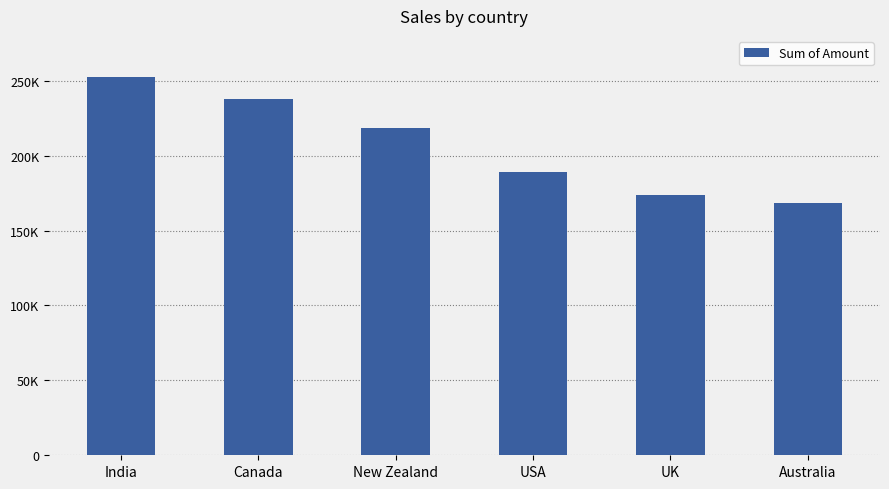

Does the chart contain stacked bars?

No